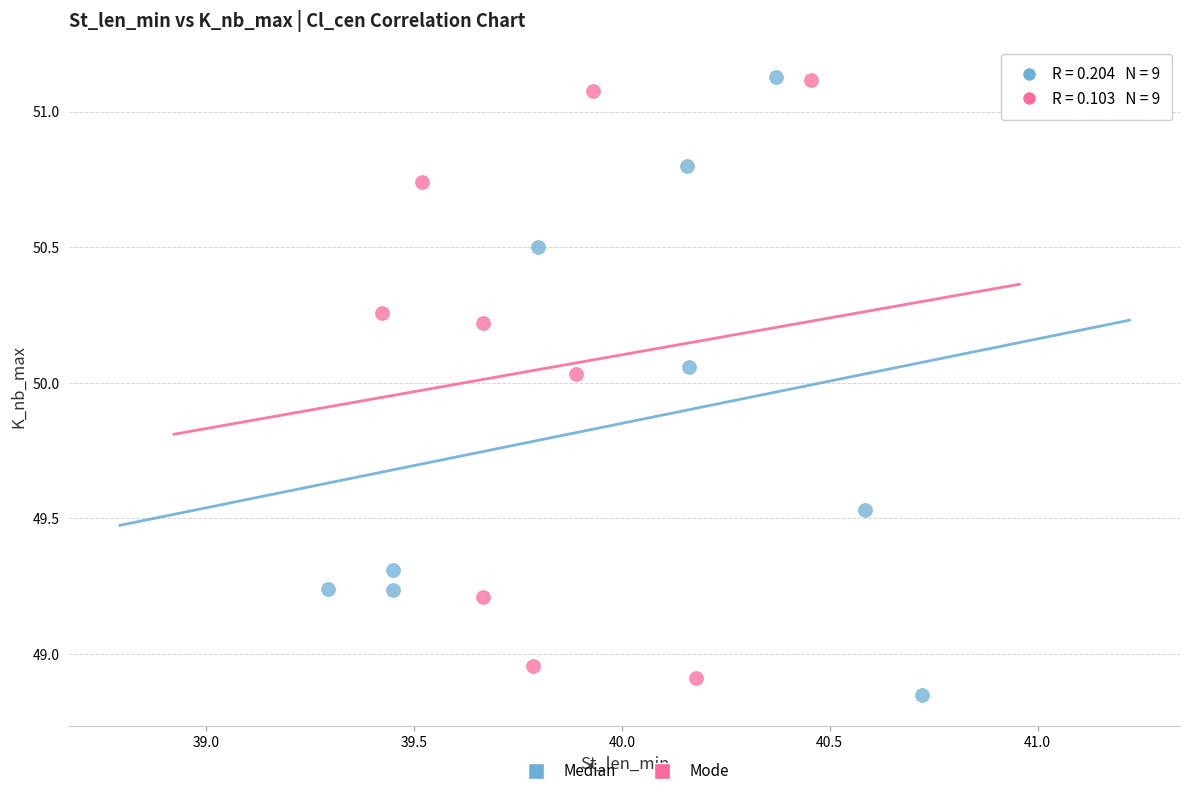

Which series has the widest spread of Y values?

Median